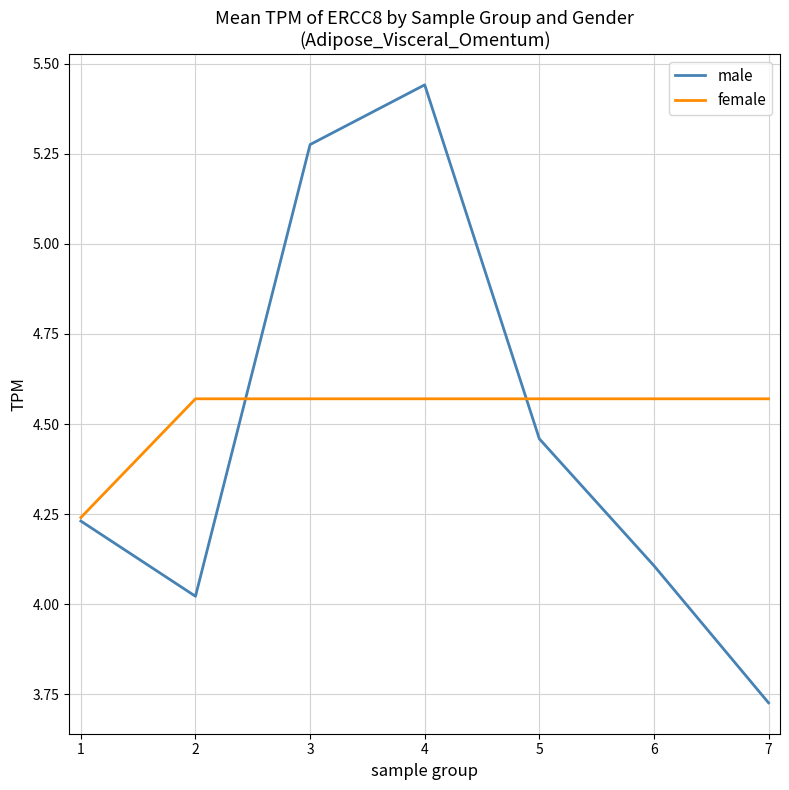

Which series ends up on top after the final intersection of male and female?

female